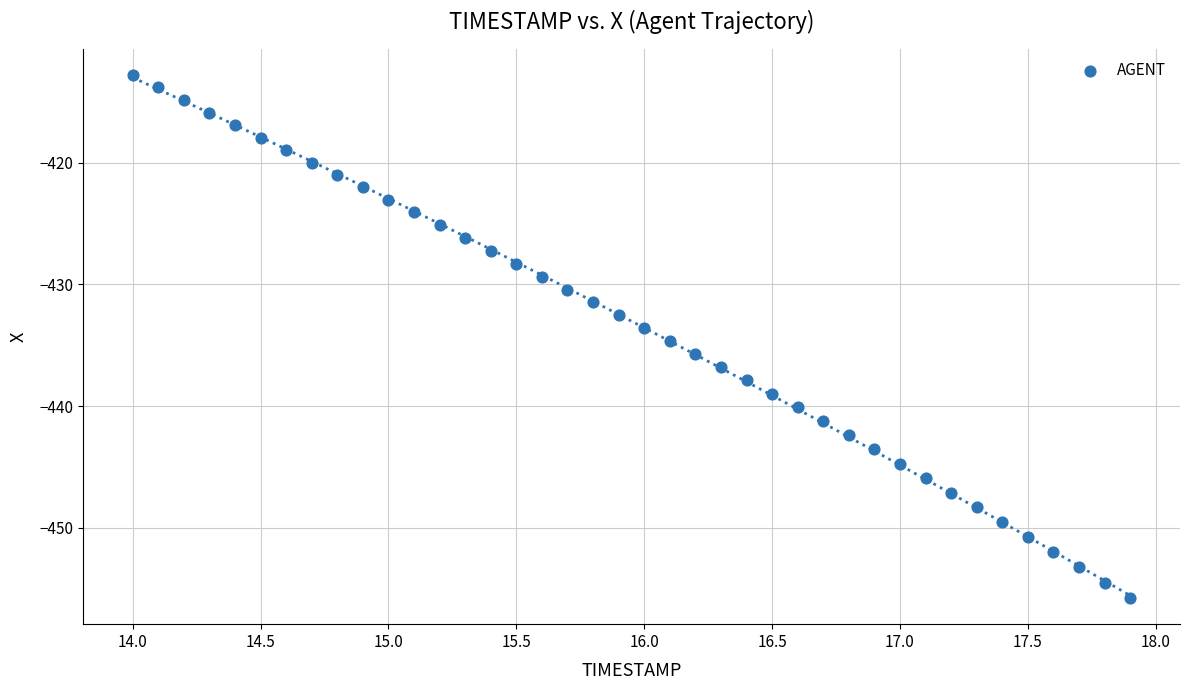

What is the range of Y values (max minus min)?

43.0